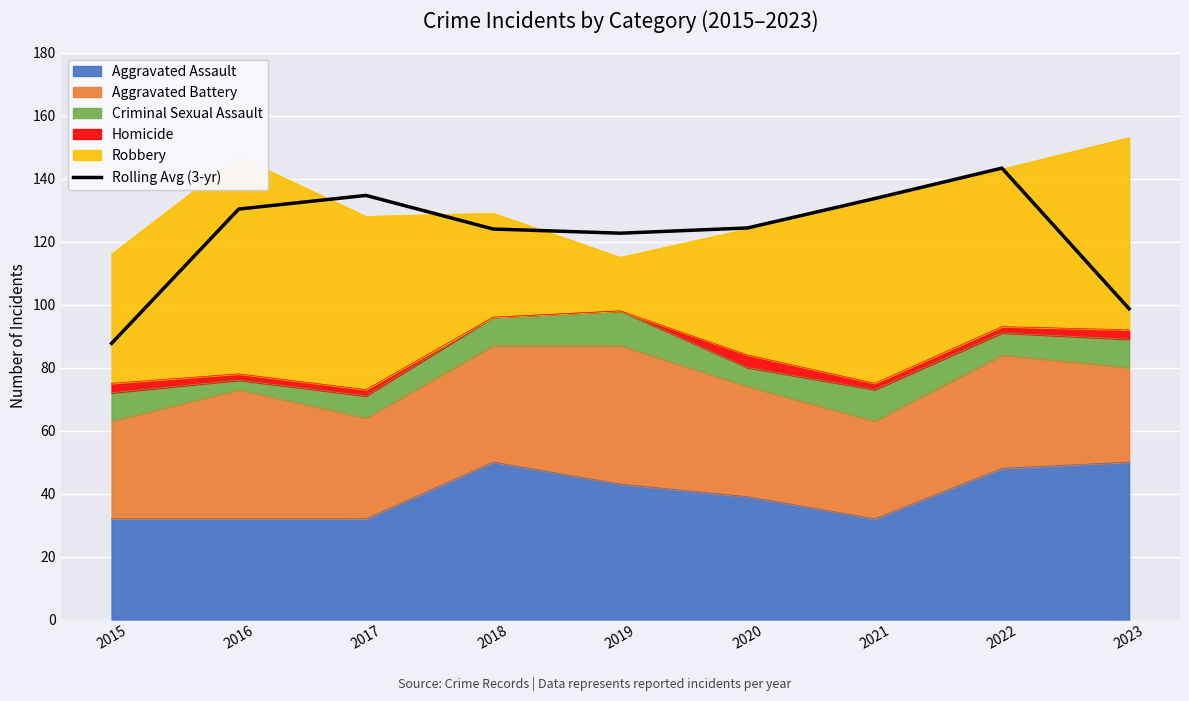

Reading left to right, transcribe all the data shown in this chart.

87.7	130.3	134.7	124.0	122.7	124.3	133.7	143.3	98.7